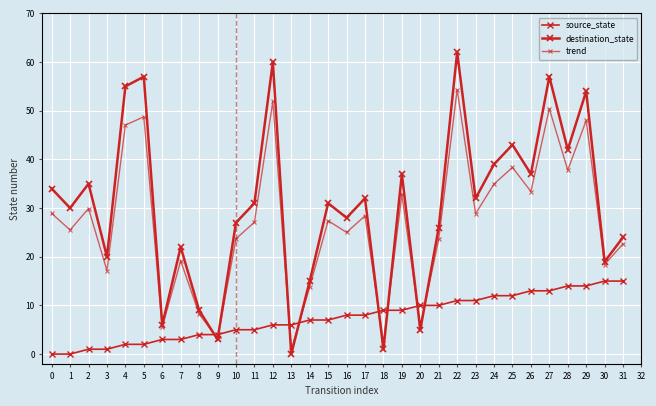

Which series has the largest total across all categories?

destination_state